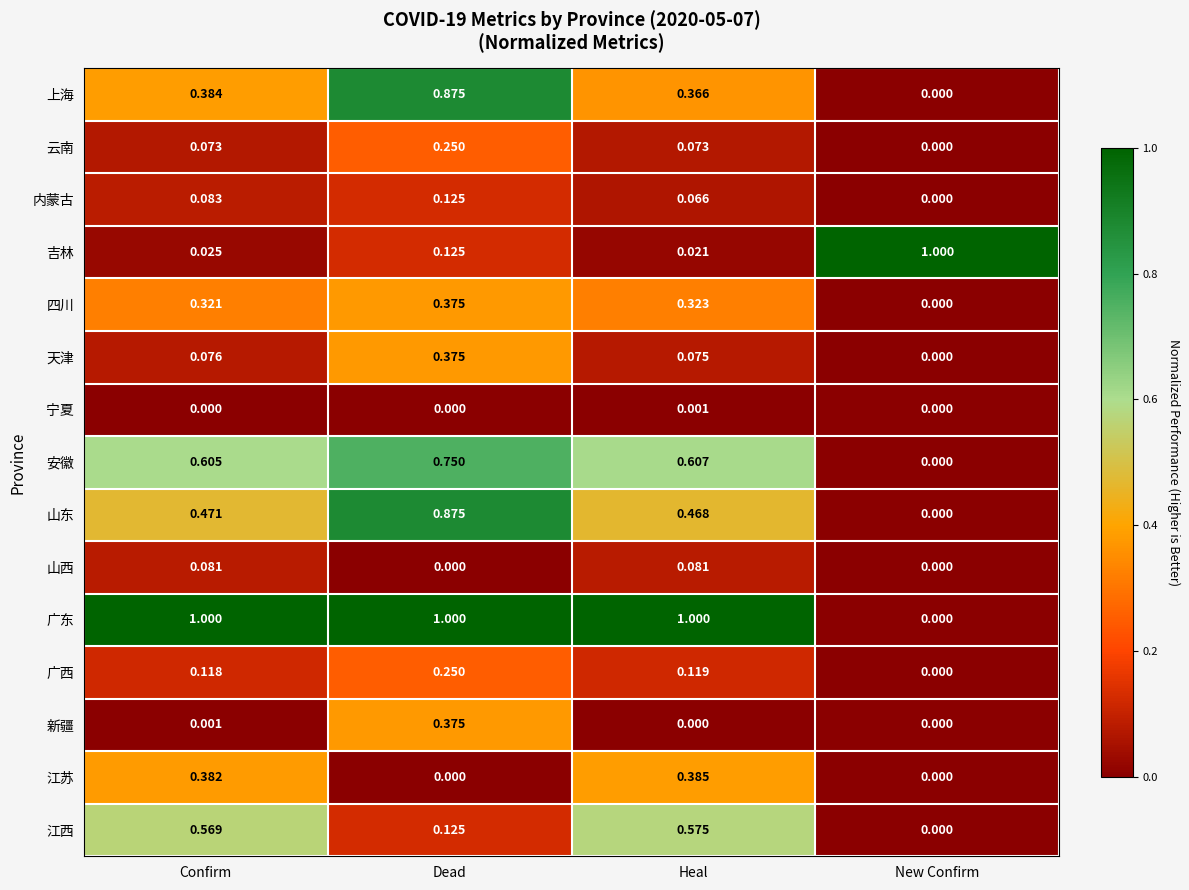

Which series has the largest range (max minus min)?

广东